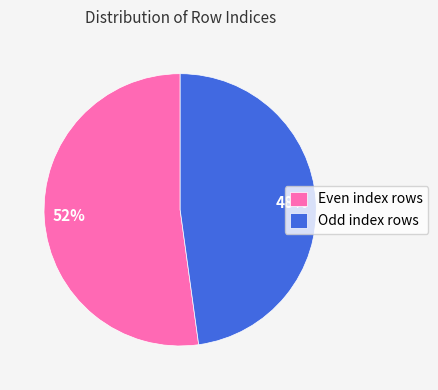

Is there a majority slice in this chart?

Yes